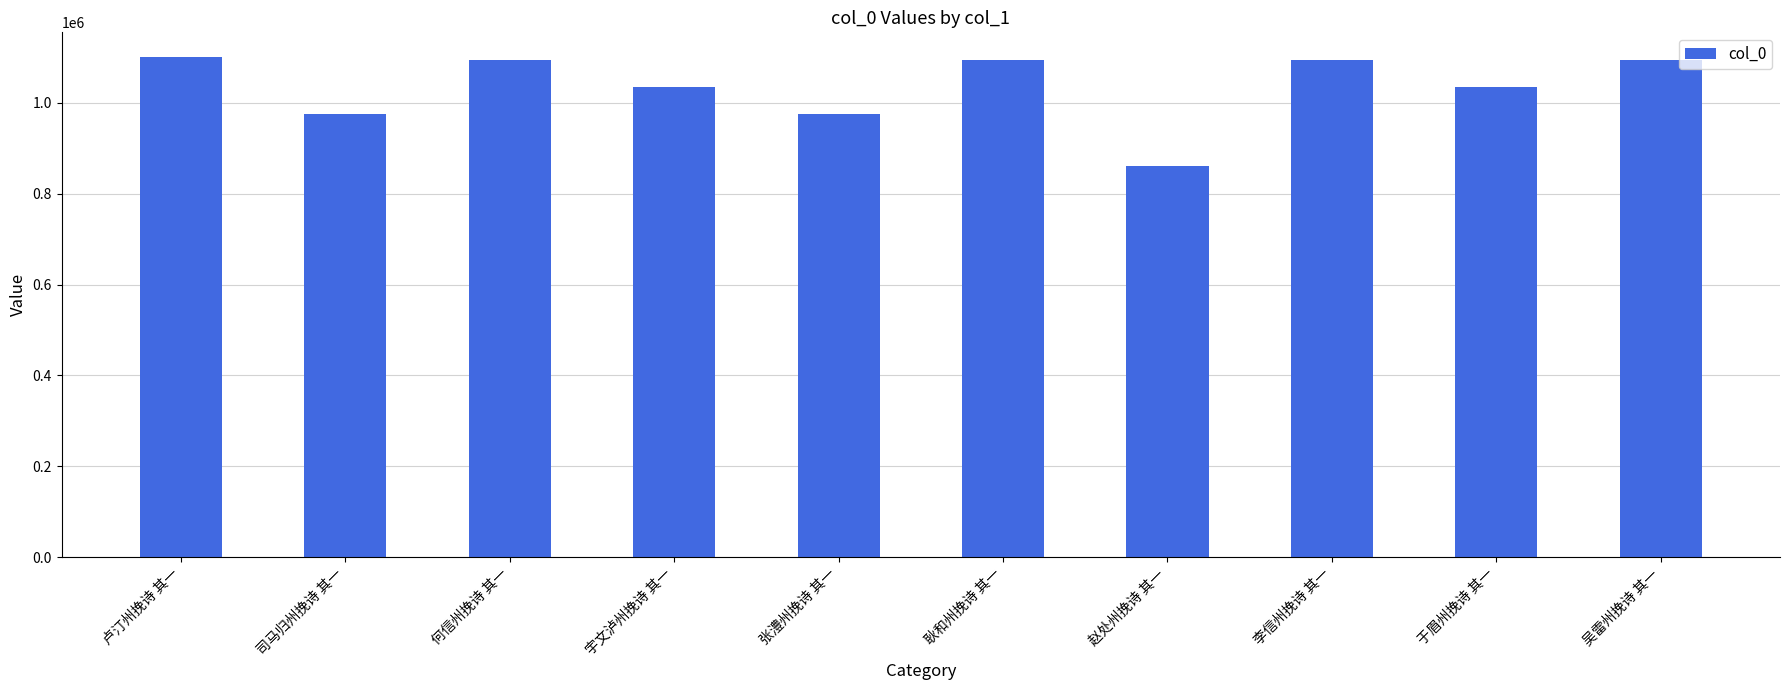

True or false: the data shows 1462562 at 司马归州挽诗 其一.

False